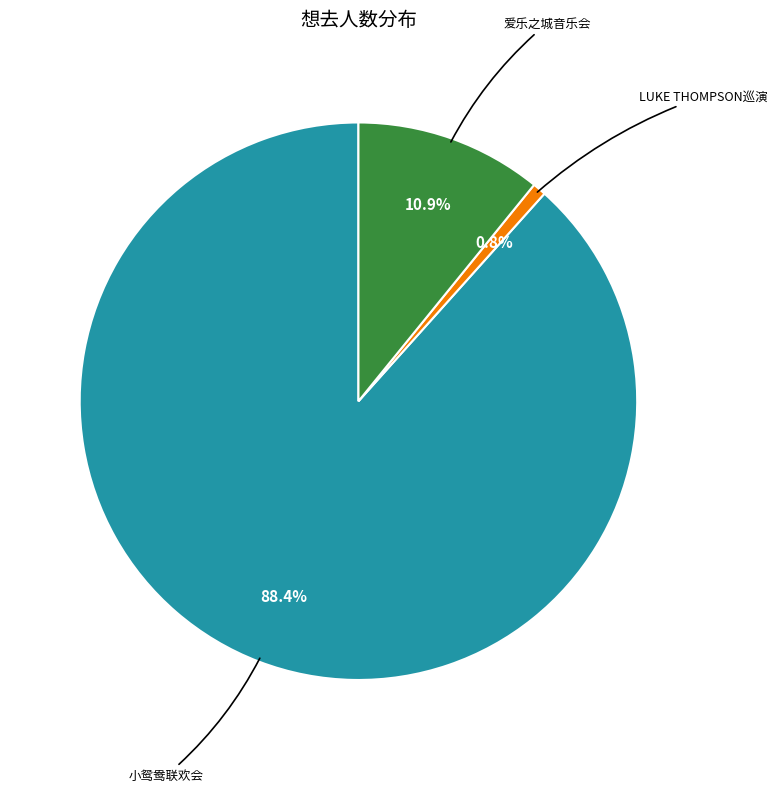

To the nearest percent, what is the average slice percentage?

33%